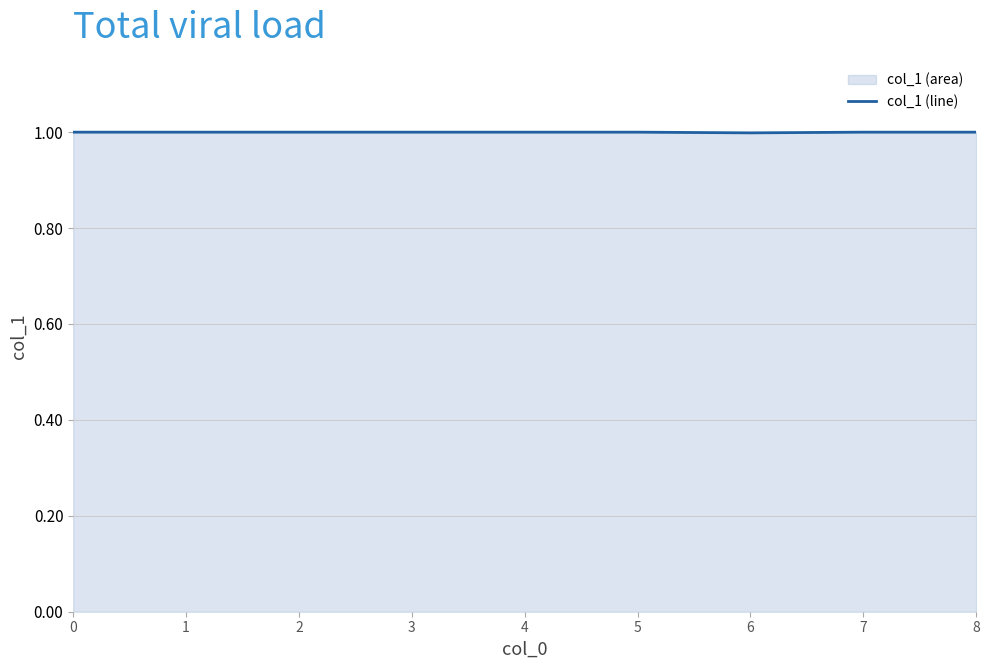

Reading left to right, transcribe all the data shown in this chart.

0=1.0	1=1.0	2=1.0	3=1.0	4=1.0	5=1.0	6=1.0	7=1.0	8=1.0